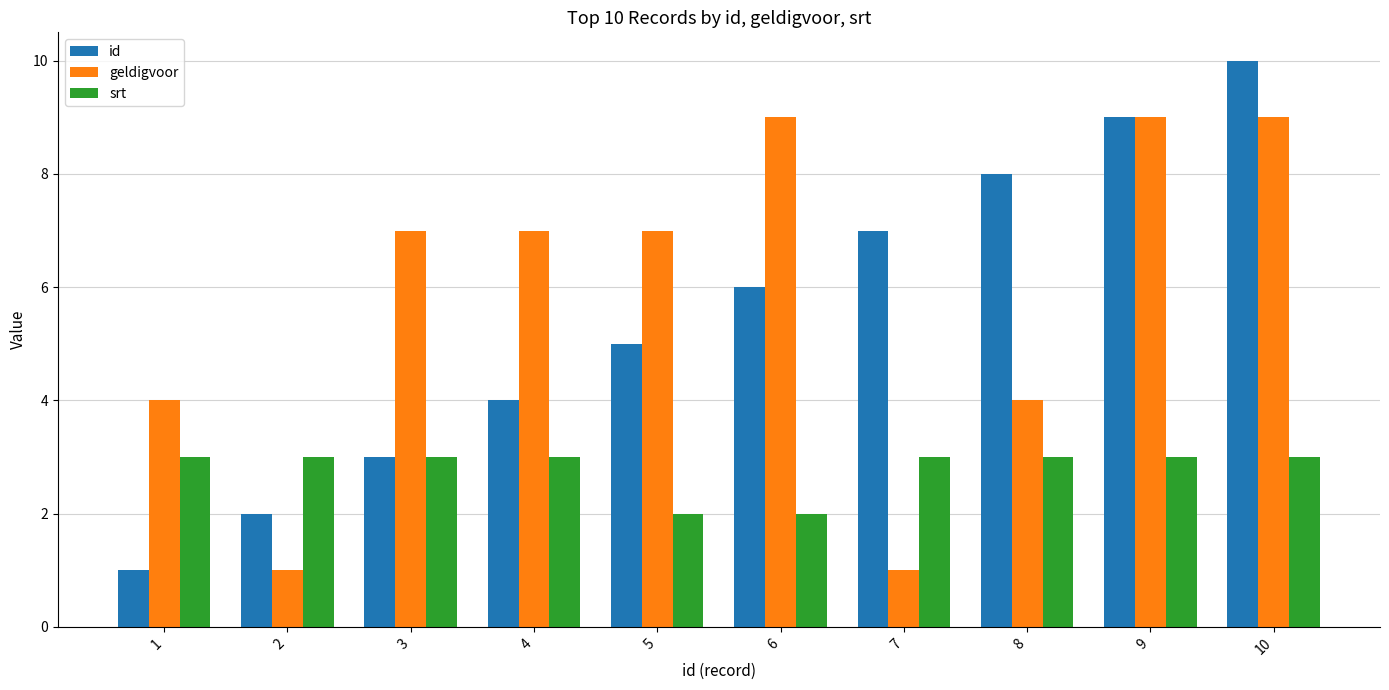

What is the sum of all geldigvoor values?

58